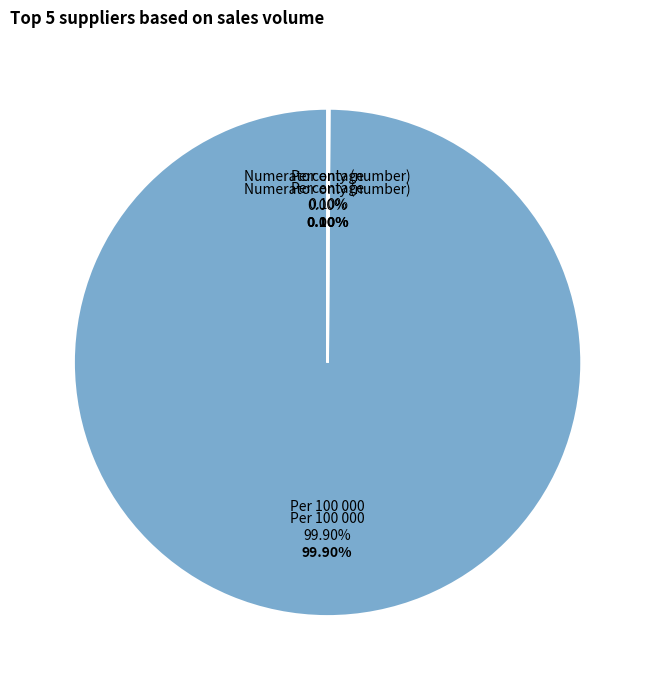

Is the sum of Percentage and Per 100 000 greater than half?

Yes